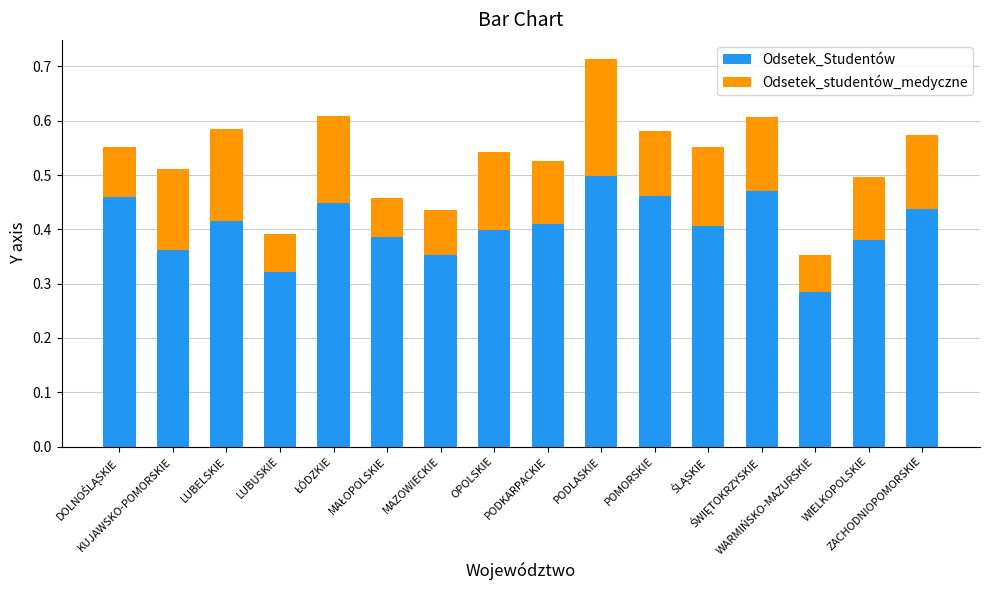

How many Odsetek_Studentów values are between 0 and 1?

16